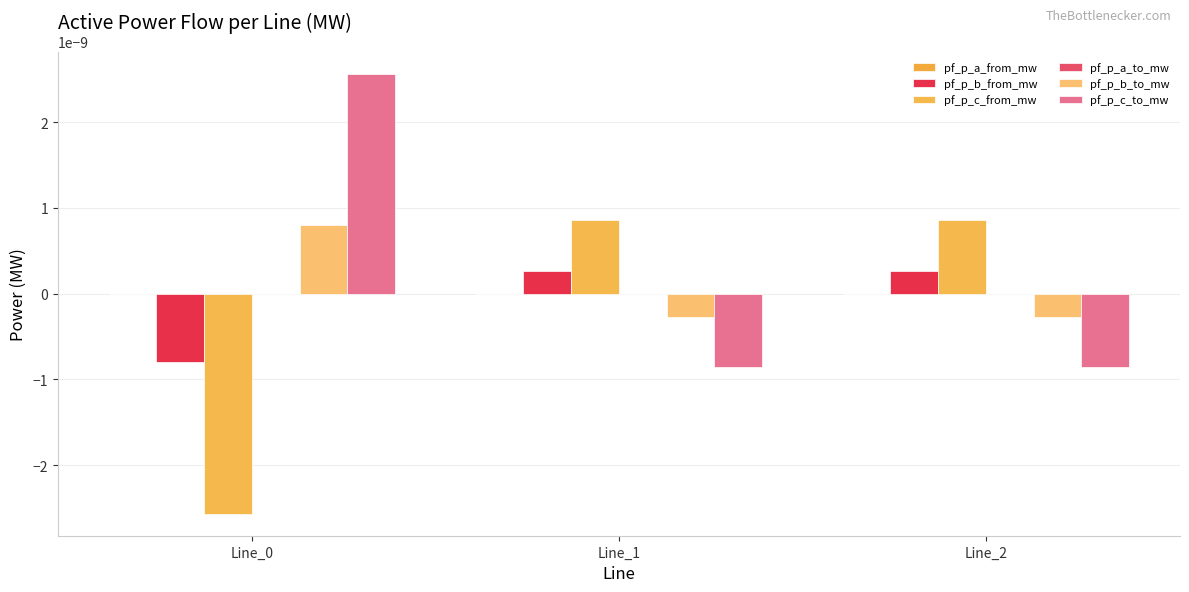

Are the bars horizontal?

No